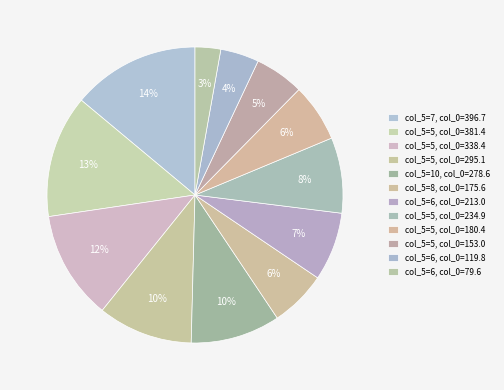

Count the number of slices in the pie.

12